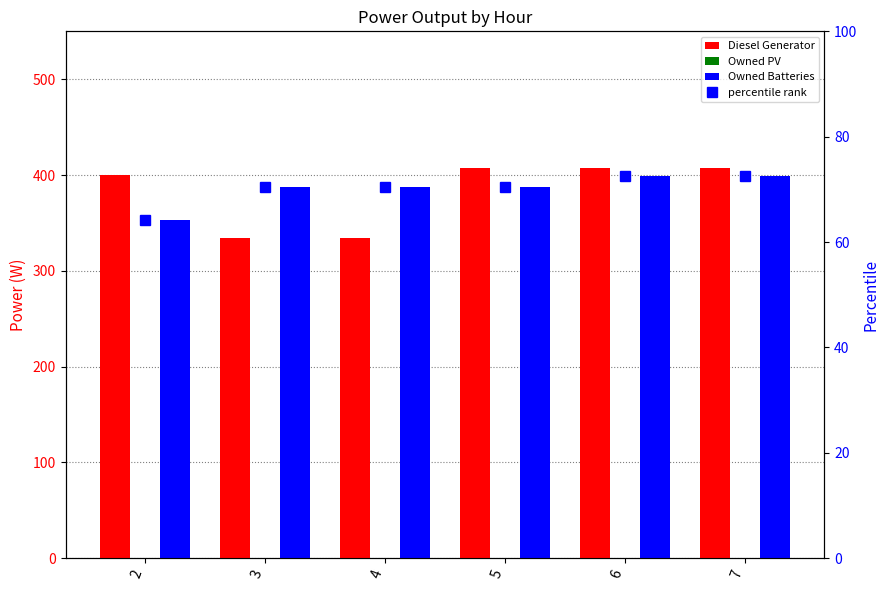

What is the difference between the maximum and minimum values in the percentile rank series?

8.4